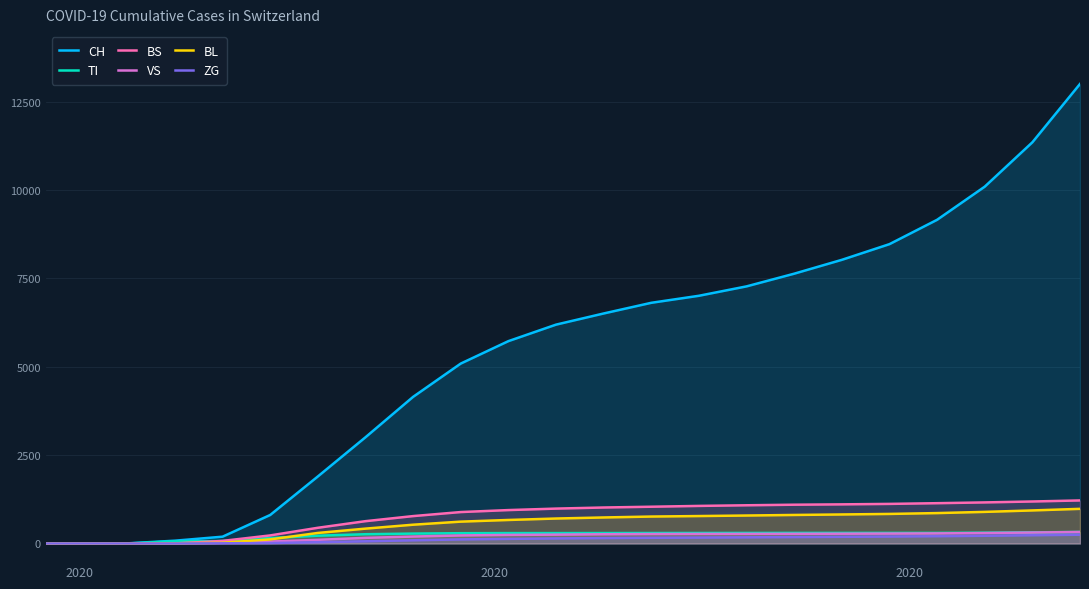

How many lines are shown in the chart?

6